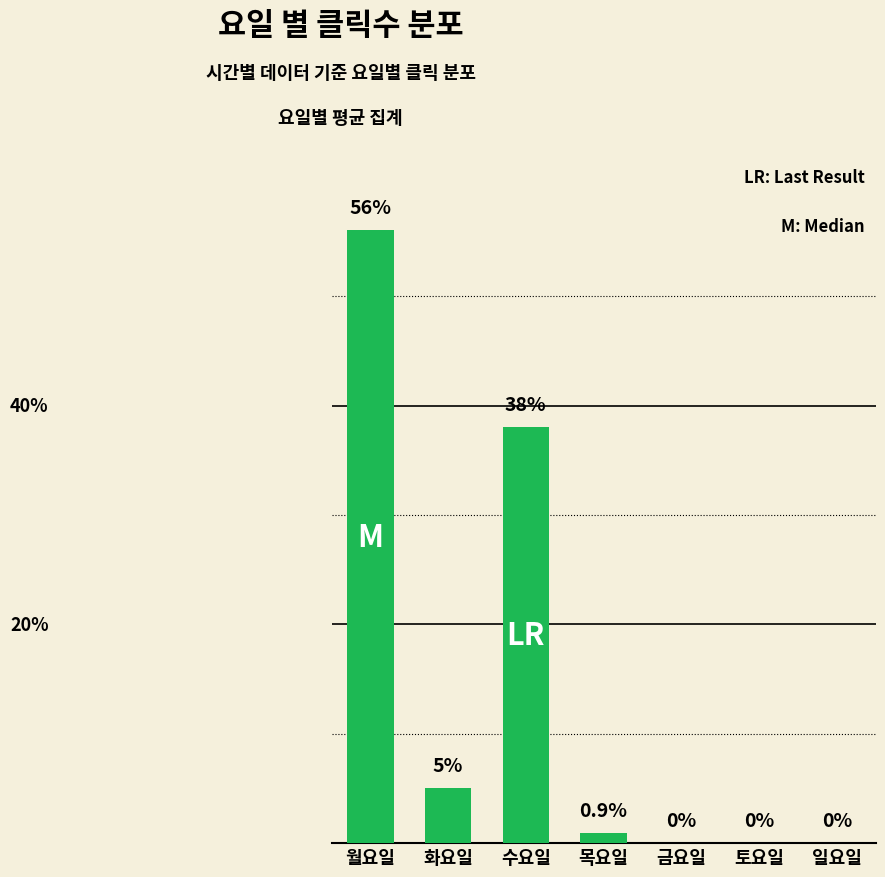

Which category has the highest value across all series?

월요일